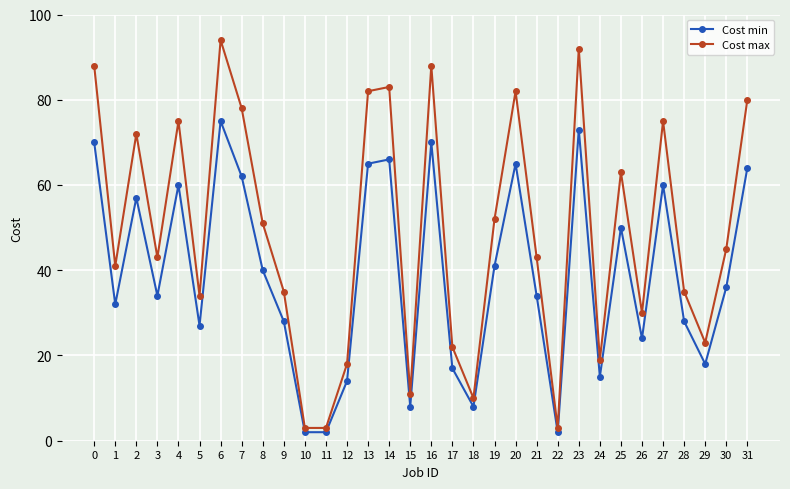

Which series changed the most between 5 and 15?

Cost max